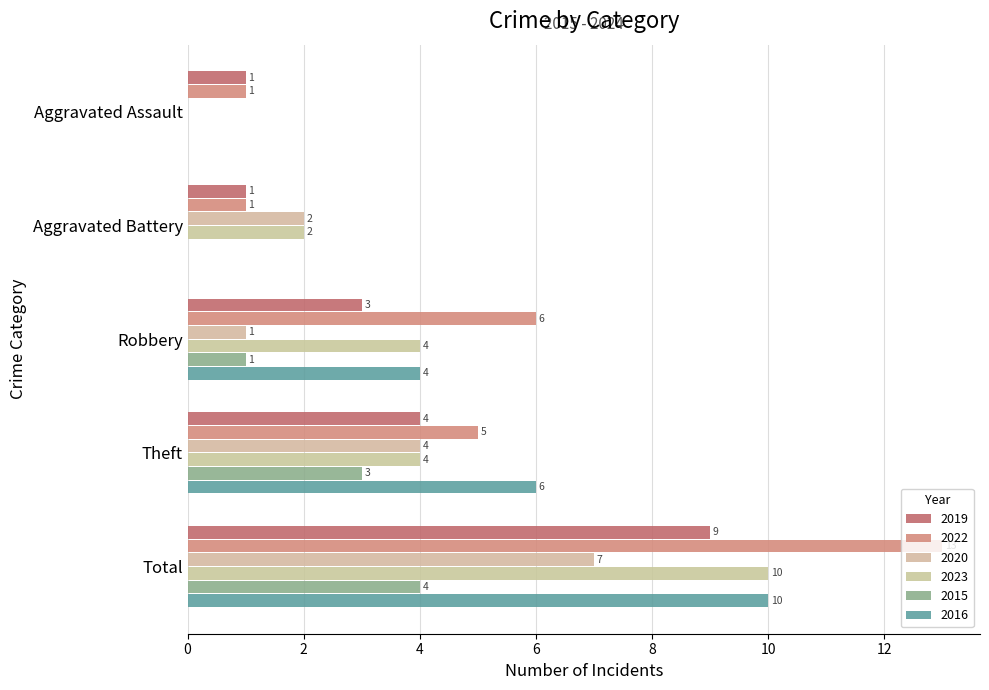

What is the difference between the maximum and minimum values in the 2020 series?

7